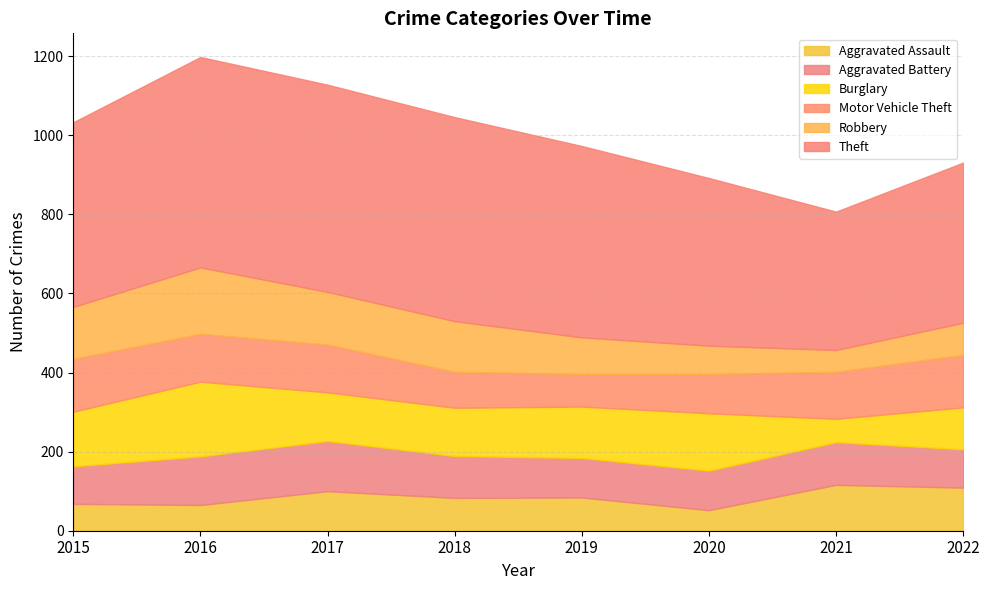

In Motor Vehicle Theft, how many points are lower than both neighbors (excluding endpoints)?

1